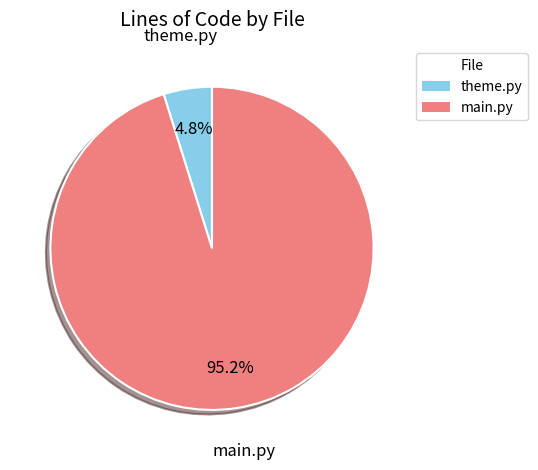

To the nearest percent, what is the difference between the largest and smallest slice percentages?

90%